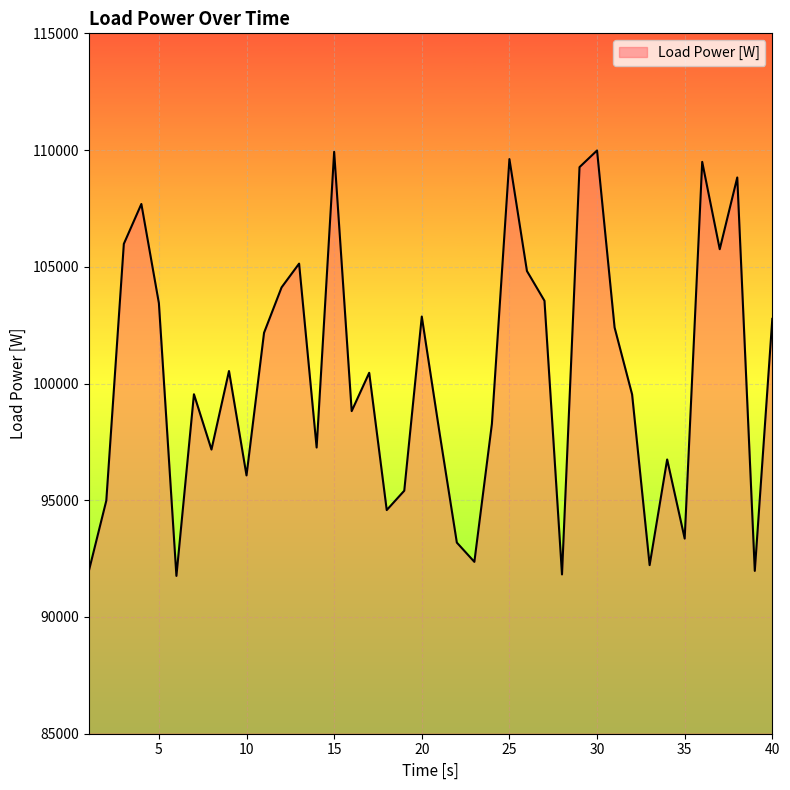

What is the maximum value shown in the chart?

109982.8